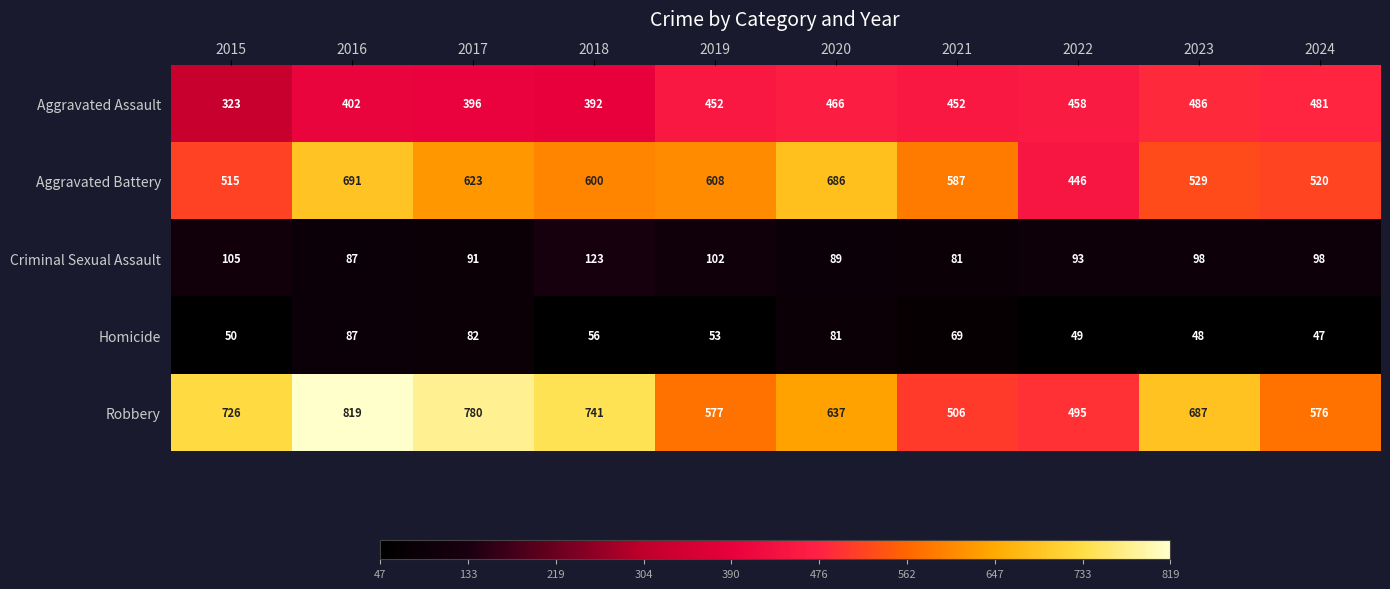

How many data points does each series have?

10